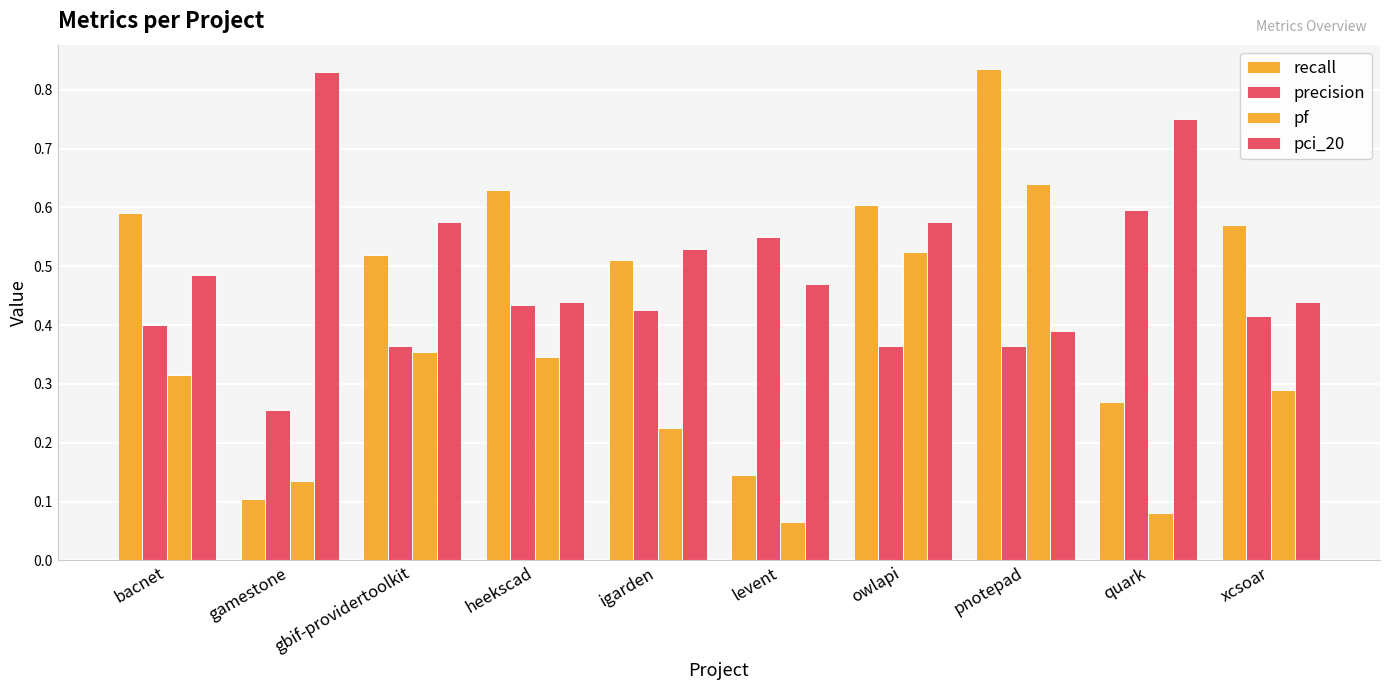

Which category has the lowest value in the pf series?

levent